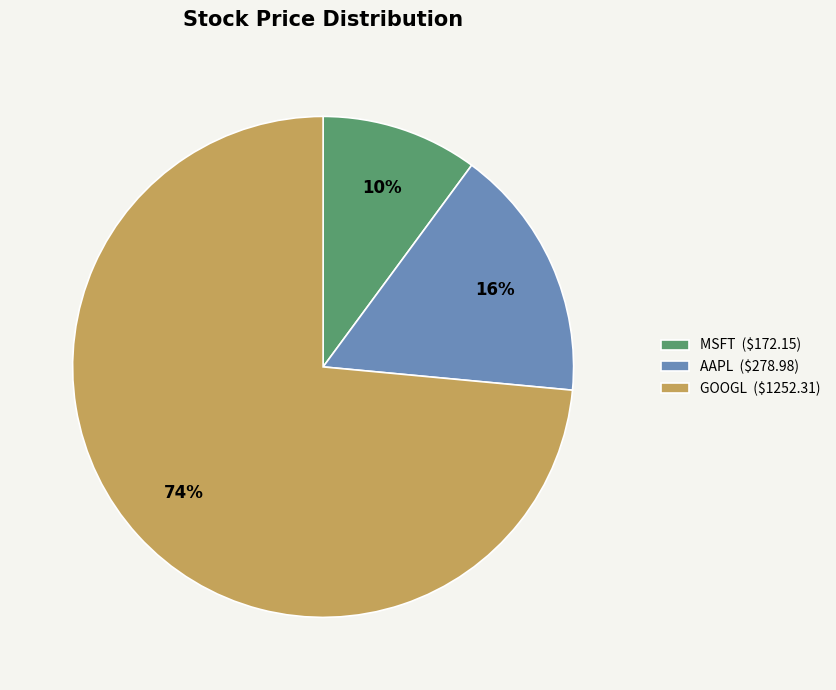

Between MSFT and AAPL, which is larger?

AAPL